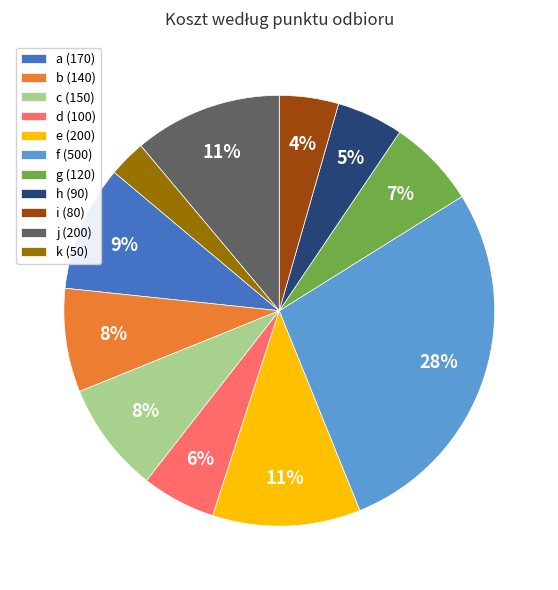

How many segments does this pie chart have?

11